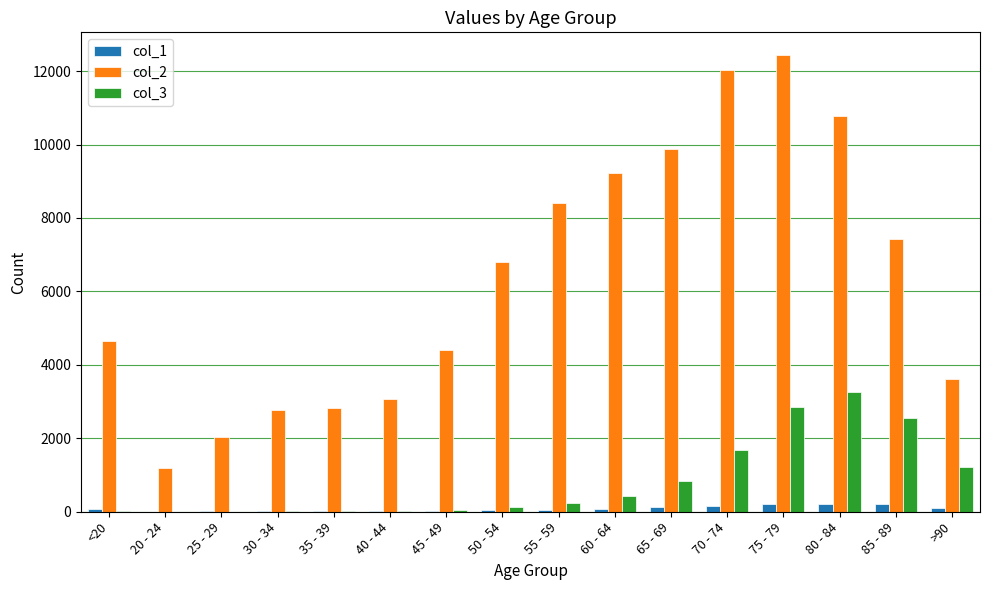

Which series has the largest total across all categories?

col_2